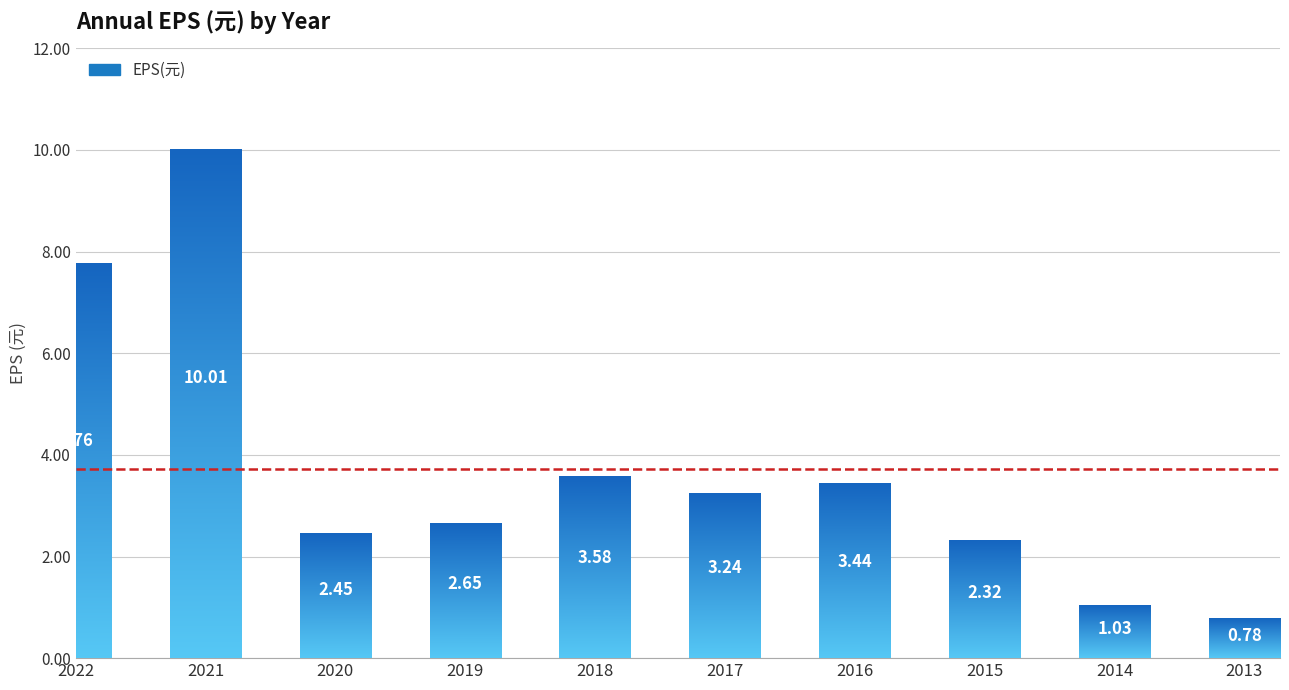

The chart shows a value of 3.4 at 2016. True or false?

True